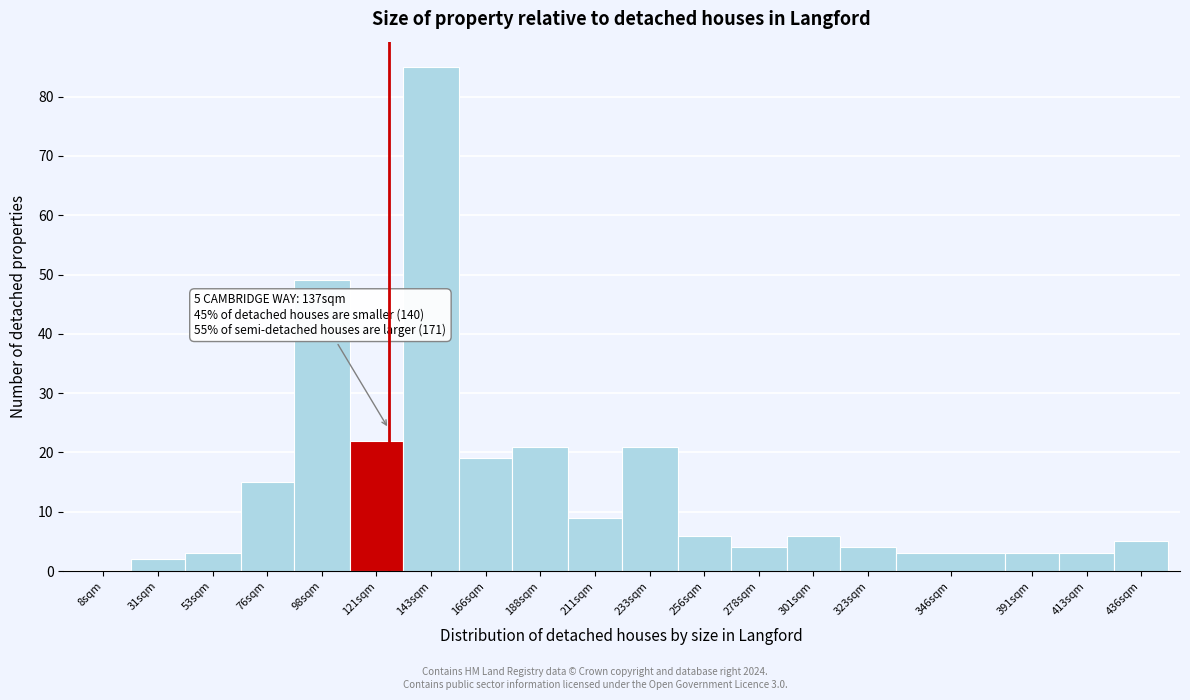

Reading left to right, transcribe all the data shown in this chart.

8sqm=0	31sqm=2	53sqm=3	76sqm=15	98sqm=49	121sqm=22	143sqm=85	166sqm=19	188sqm=21	211sqm=9	233sqm=21	256sqm=6	278sqm=4	301sqm=6	323sqm=4	346sqm=3	391sqm=3	413sqm=3	436sqm=5